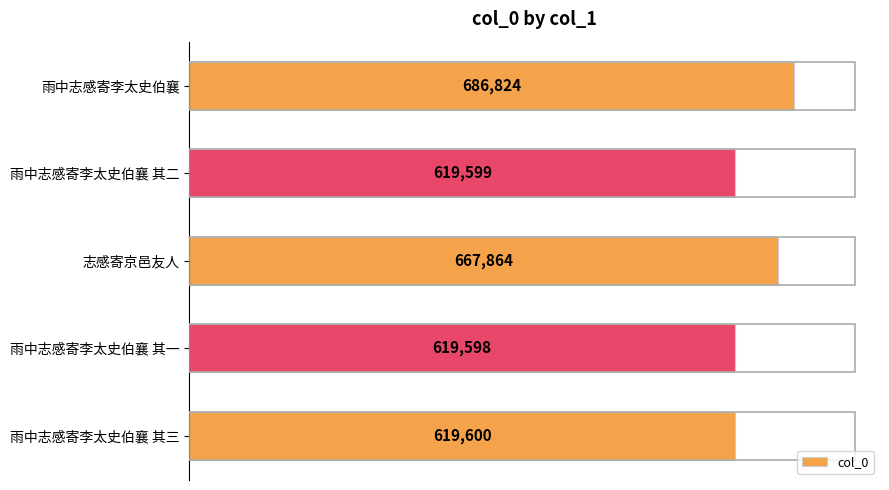

What is the label of the 2nd bar from the bottom?

雨中志感寄李太史伯襄 其一